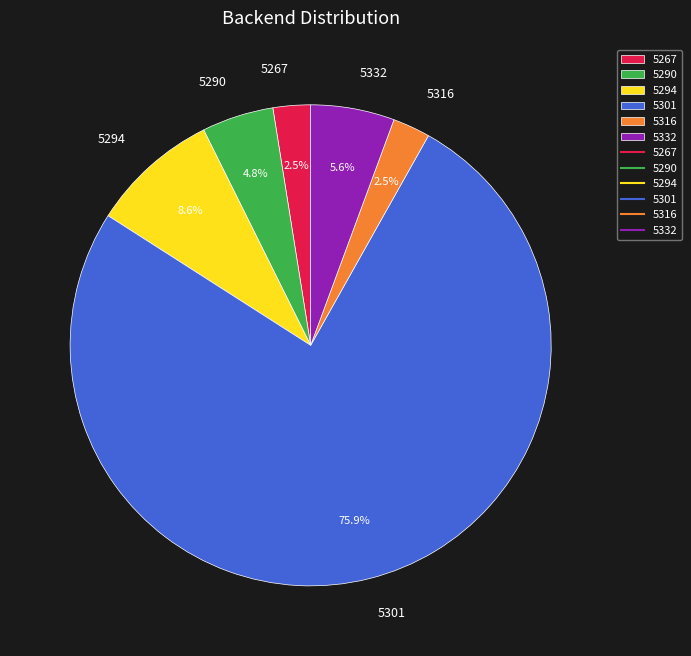

Which category accounts for the majority?

5301